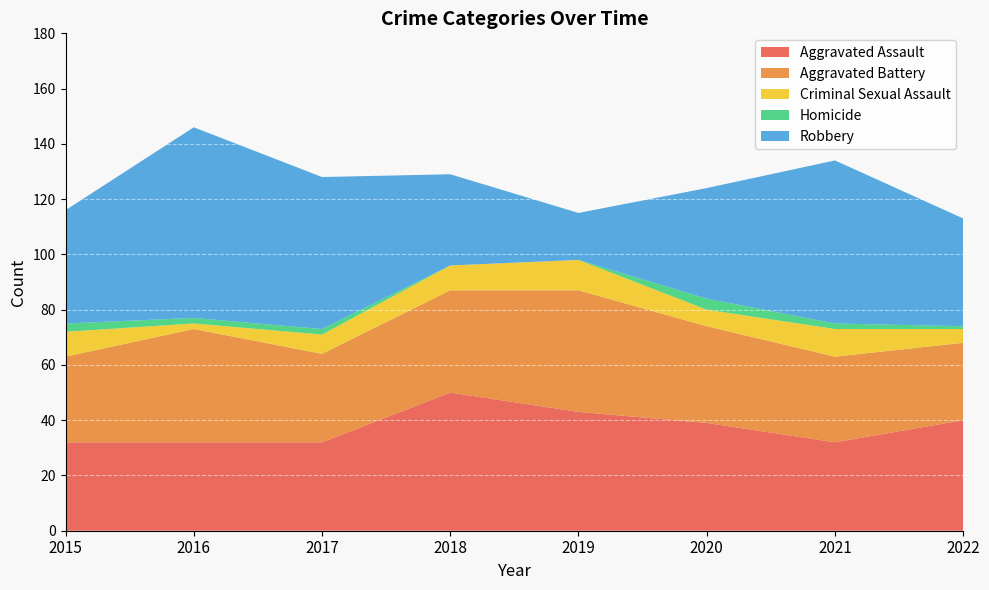

Reading right to left, what are all the values shown in this chart?

Aggravated Assault: 40	32	39	43	50	32	32	32
Aggravated Battery: 28	31	35	44	37	32	41	31
Criminal Sexual Assault: 5	10	6	11	9	7	2	9
Homicide: 1	2	4	0	0	2	2	3
Robbery: 39	59	40	17	33	55	69	41